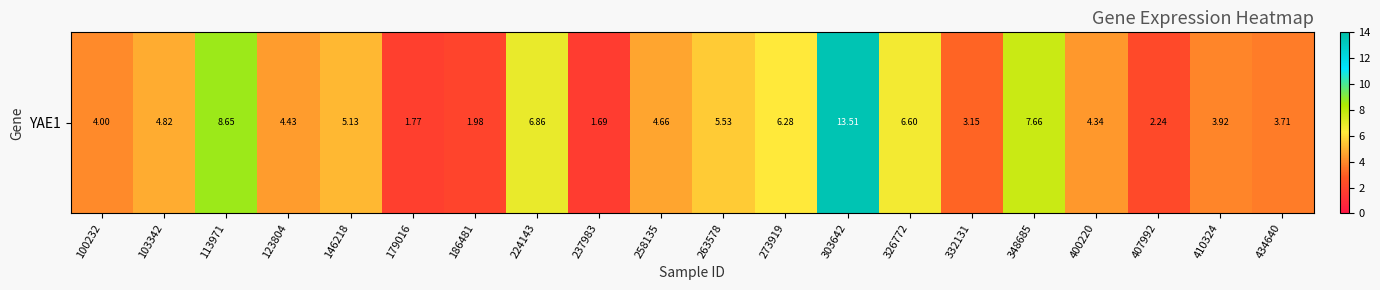

True or false: the data shows 1.3 at 258135.

False